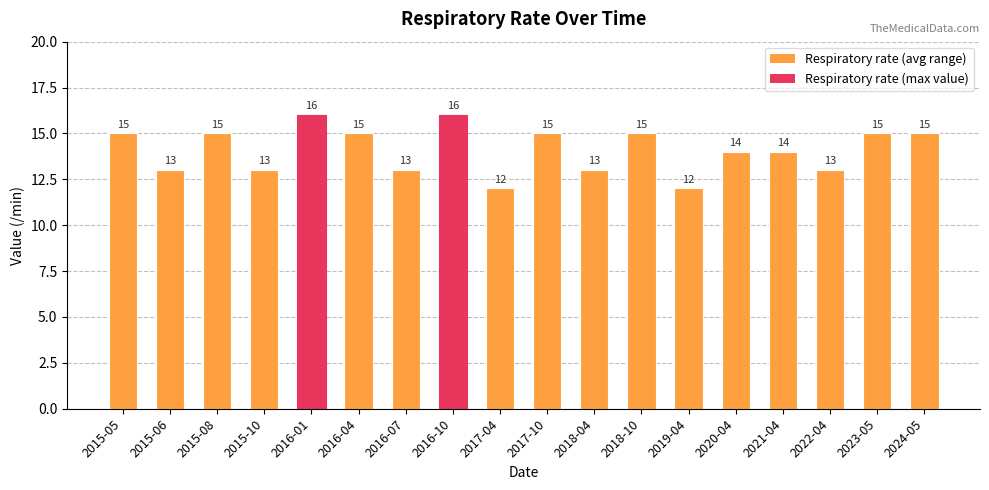

What is the label of the 18th bar from the left?

2024-05